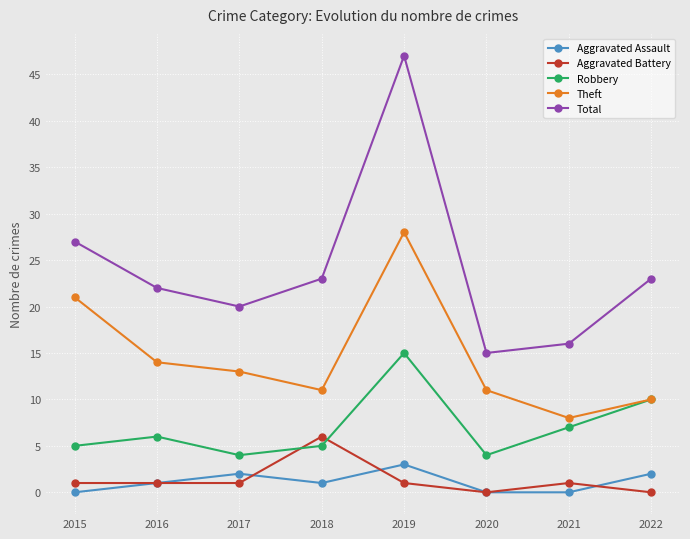

The value of Total at 2020 is 24. True or false?

False